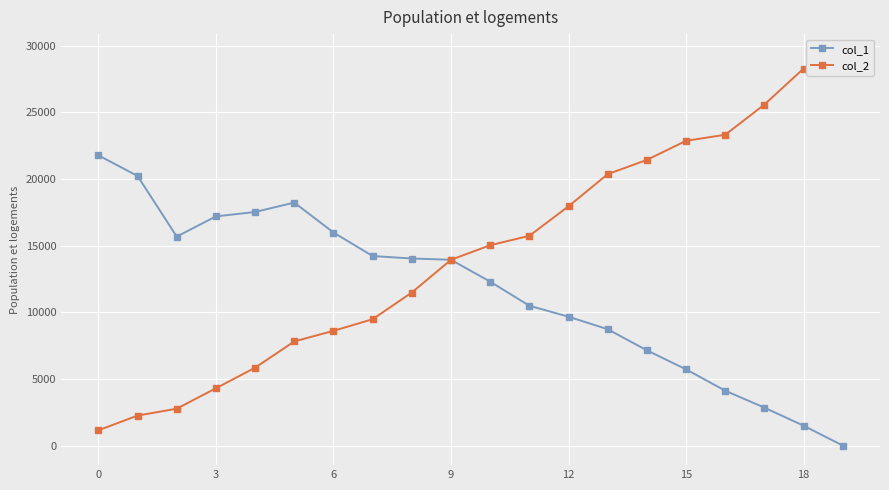

Where does the col_2 series first go above 15022?

11